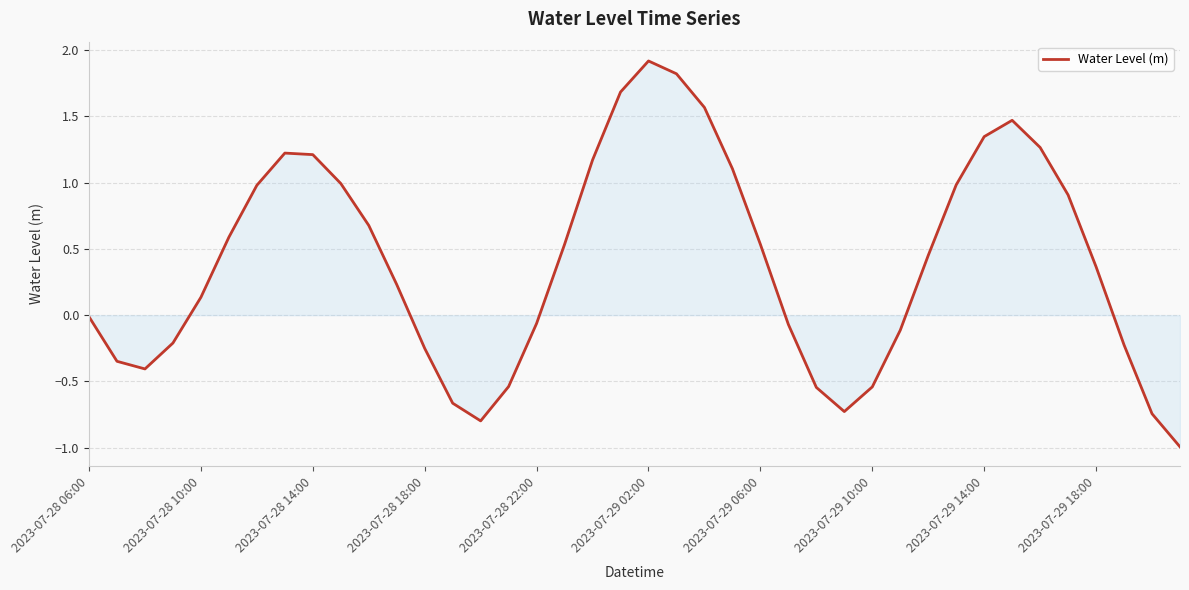

What is the difference between the second highest and minimum values?

2.8